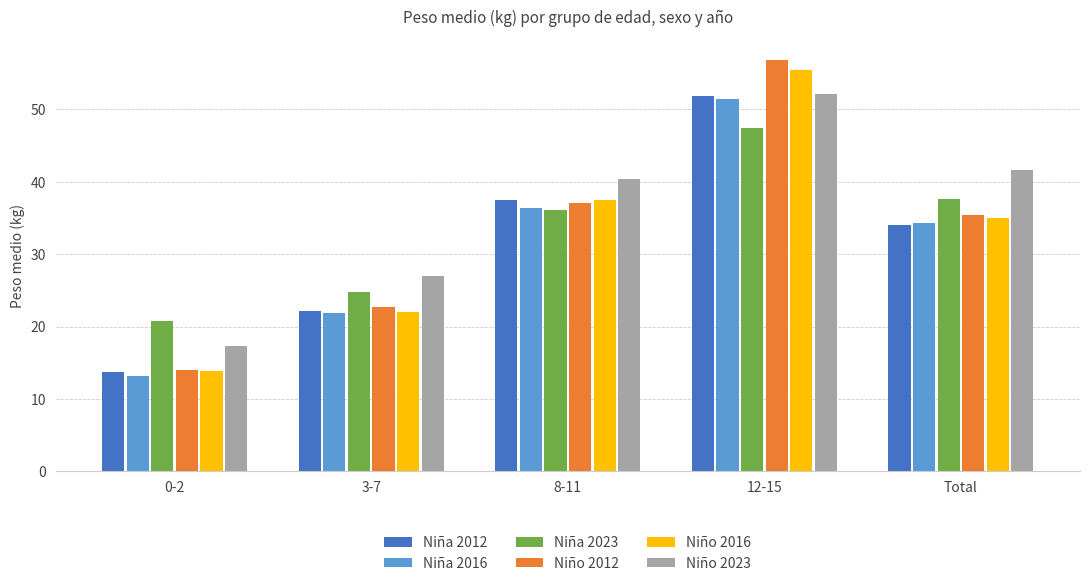

How many bars are there in each group?

6